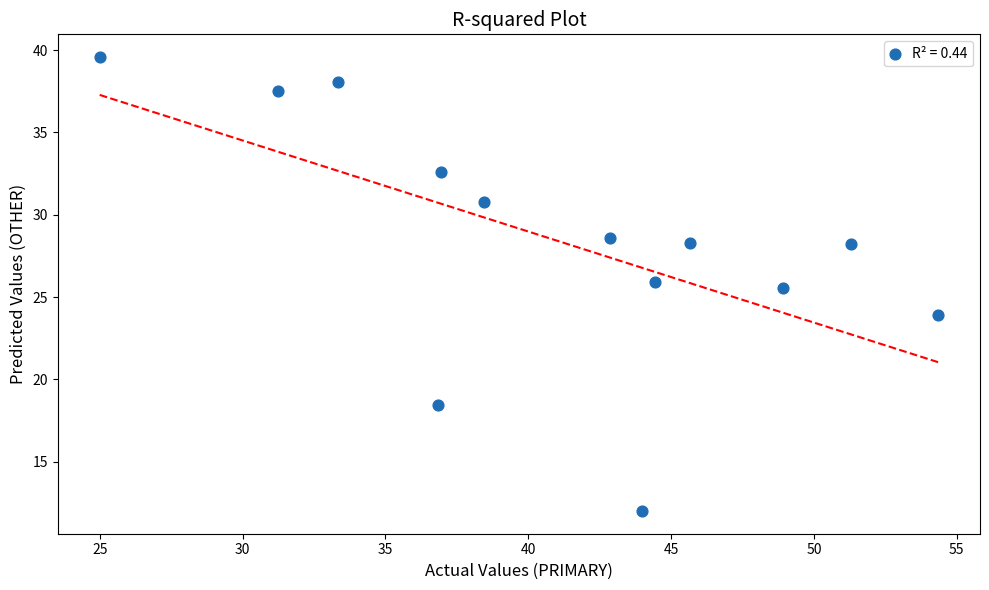

What is the range of Y values (max minus min)?

27.6